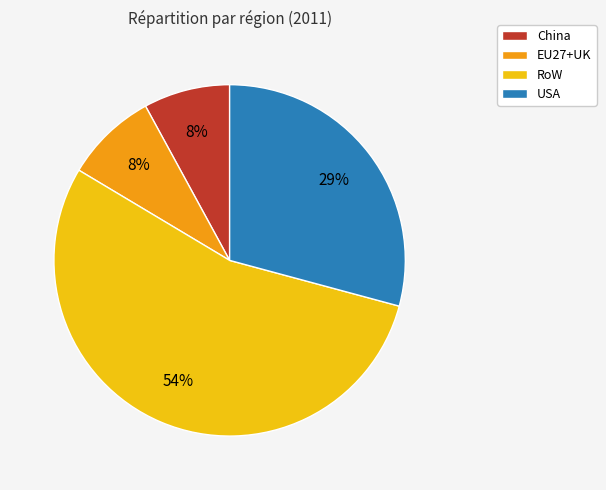

To the nearest percent, what is the combined percentage of USA and RoW?

84%